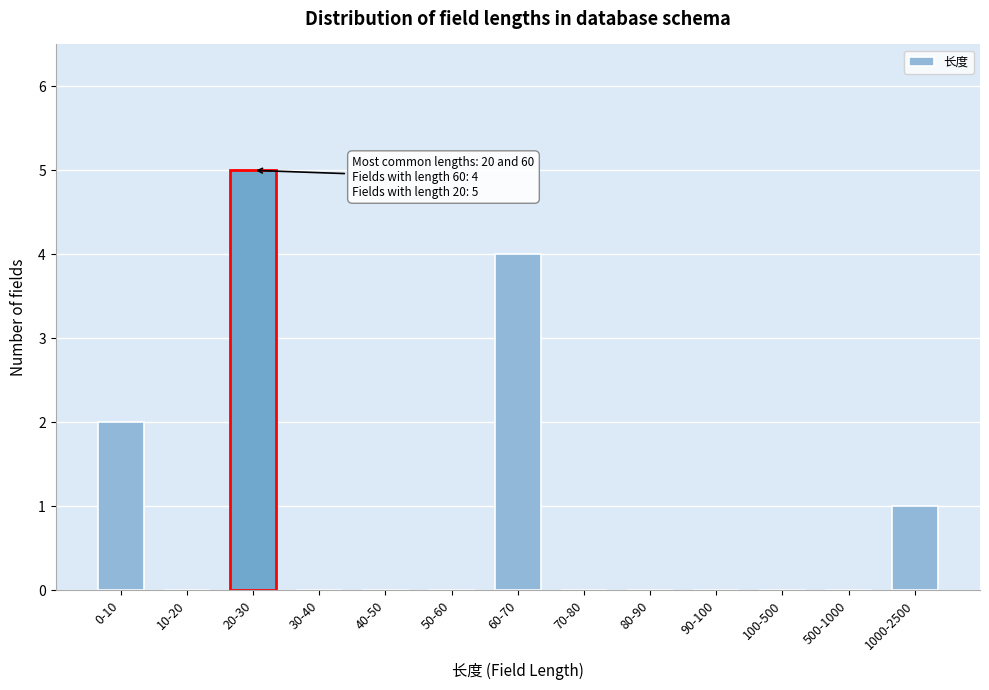

Reading left to right, transcribe all the data shown in this chart.

0-10=2	10-20=0	20-30=5	30-40=0	40-50=0	50-60=0	60-70=4	70-80=0	80-90=0	90-100=0	100-500=0	500-1000=0	1000-2500=1